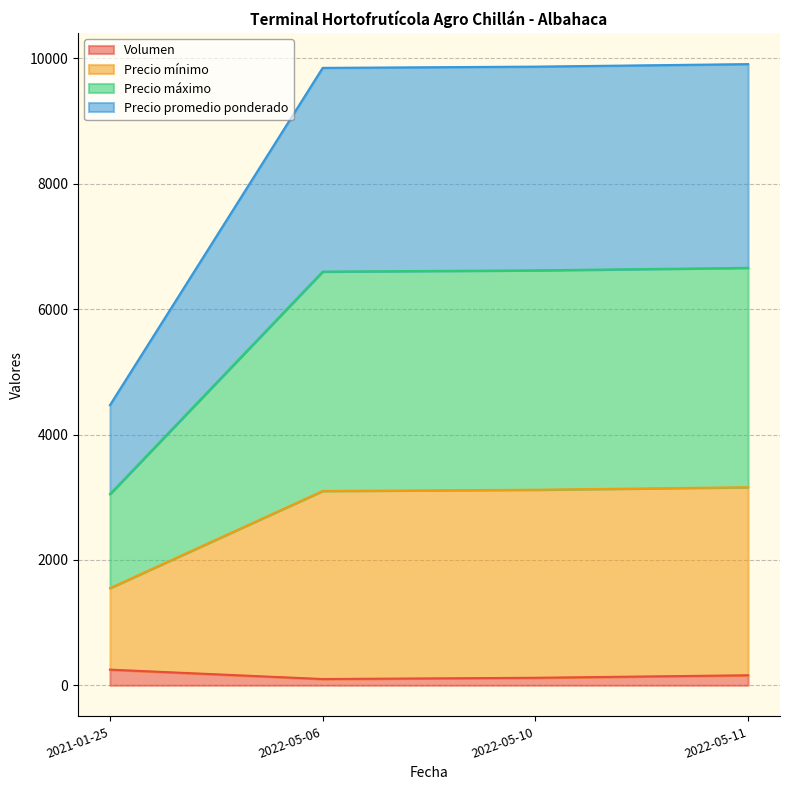

Does the chart have visible grid lines?

Yes